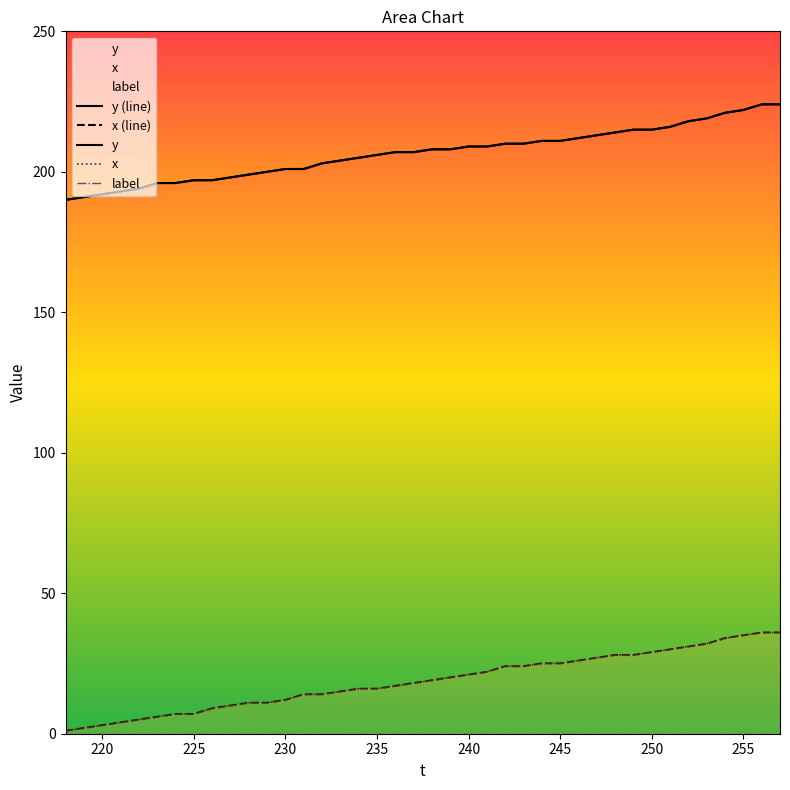

Does the chart display data point markers on the line(s)?

No